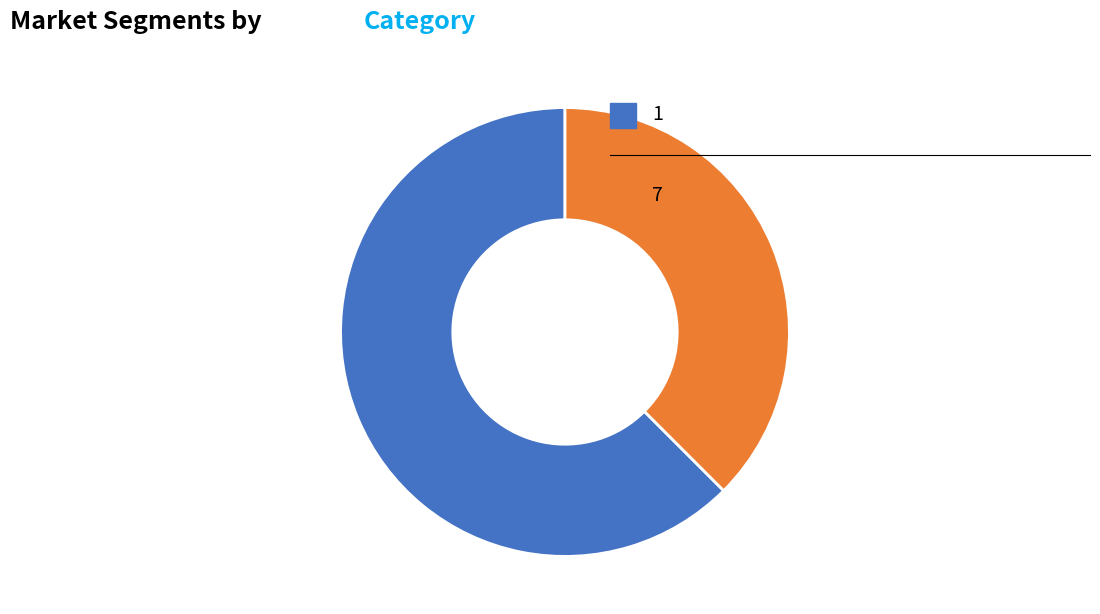

Is there a majority slice in this chart?

Yes